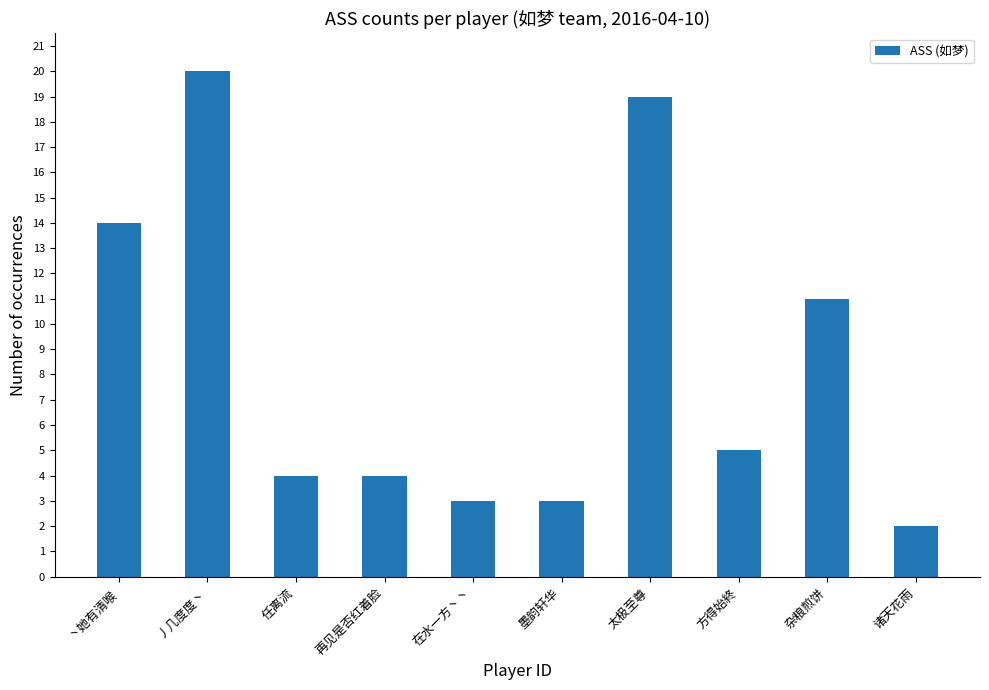

At which label does the data first exceed 5?

丶她有清喉